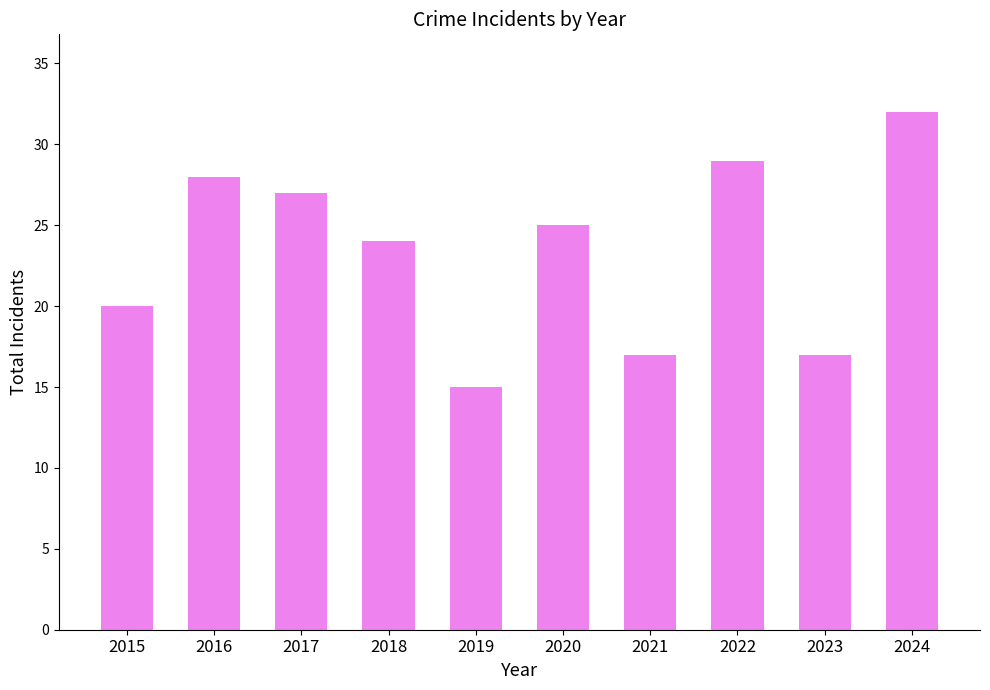

How many values are below 25?

5